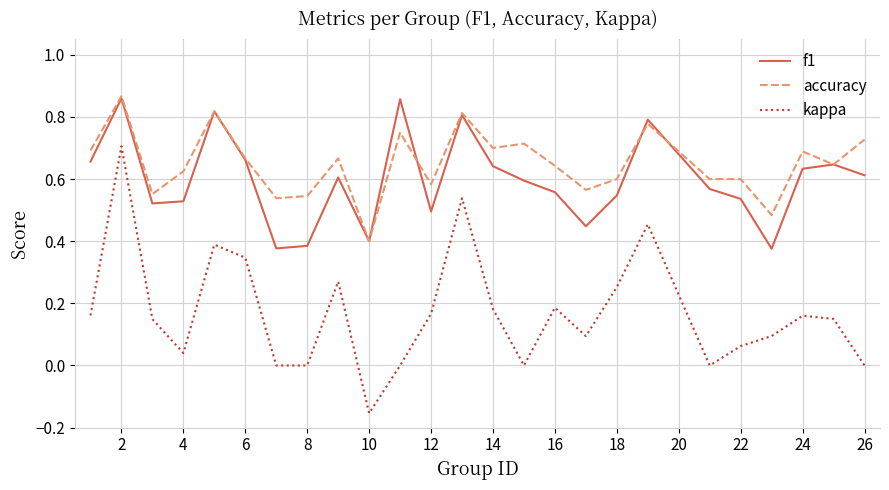

True or false: accuracy and kappa cross at least once.

False